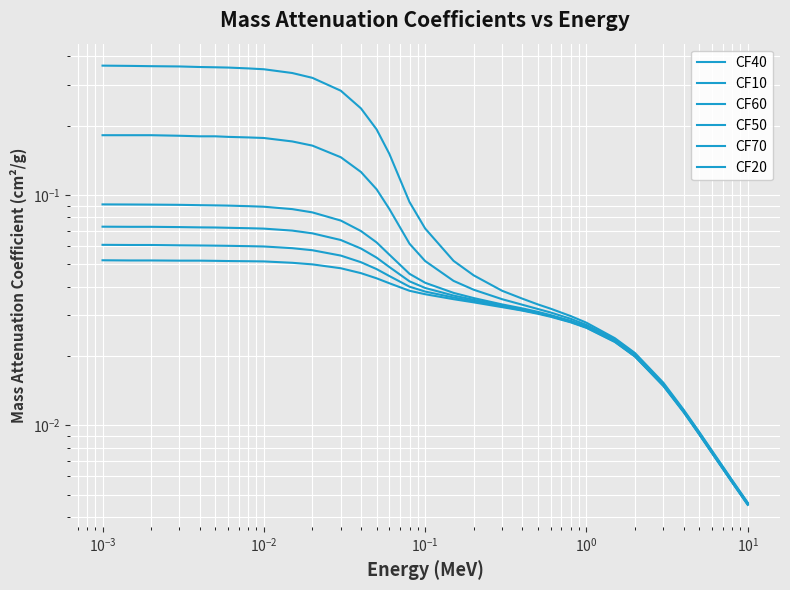

True or false: CF40 has more than 2 interior local peaks.

False